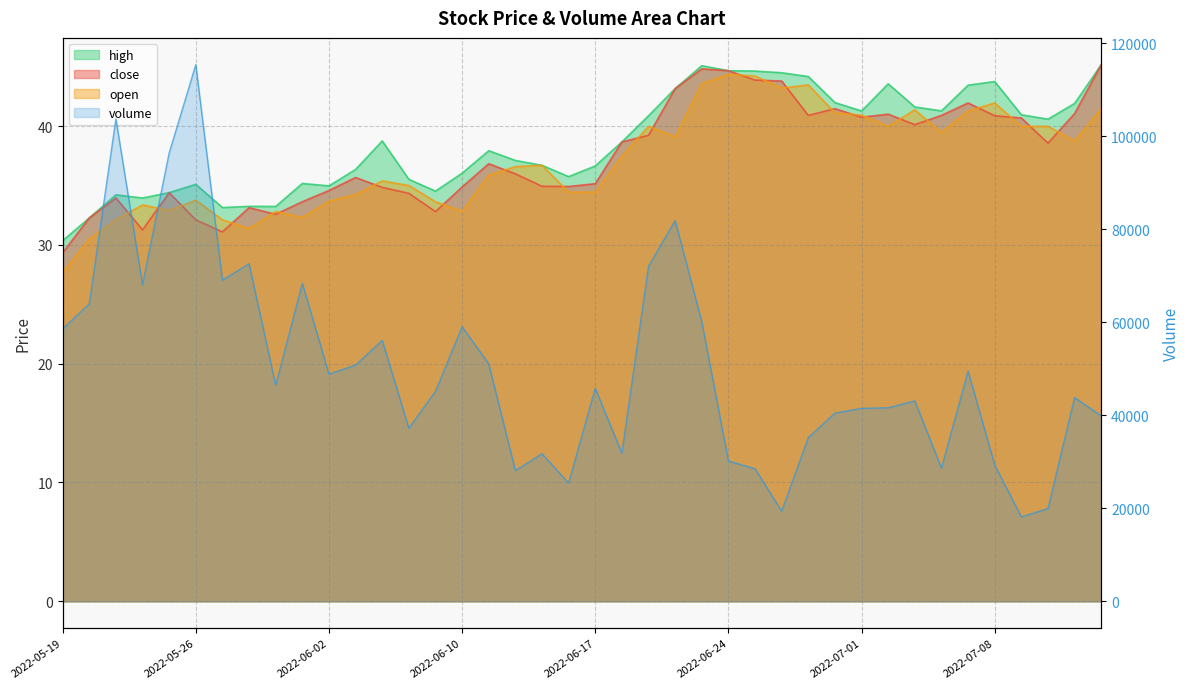

What is the total value across all series at 2022-06-20?

31968.8